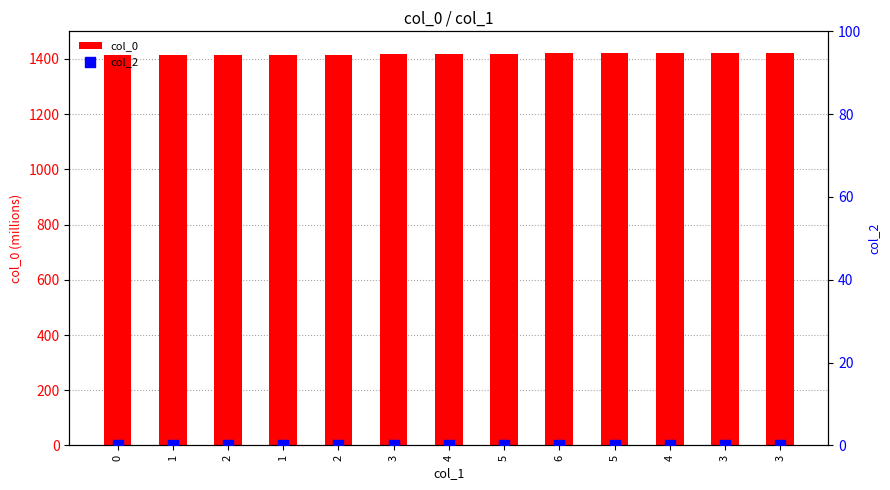

At how many categories does at least one series exceed 24?

13